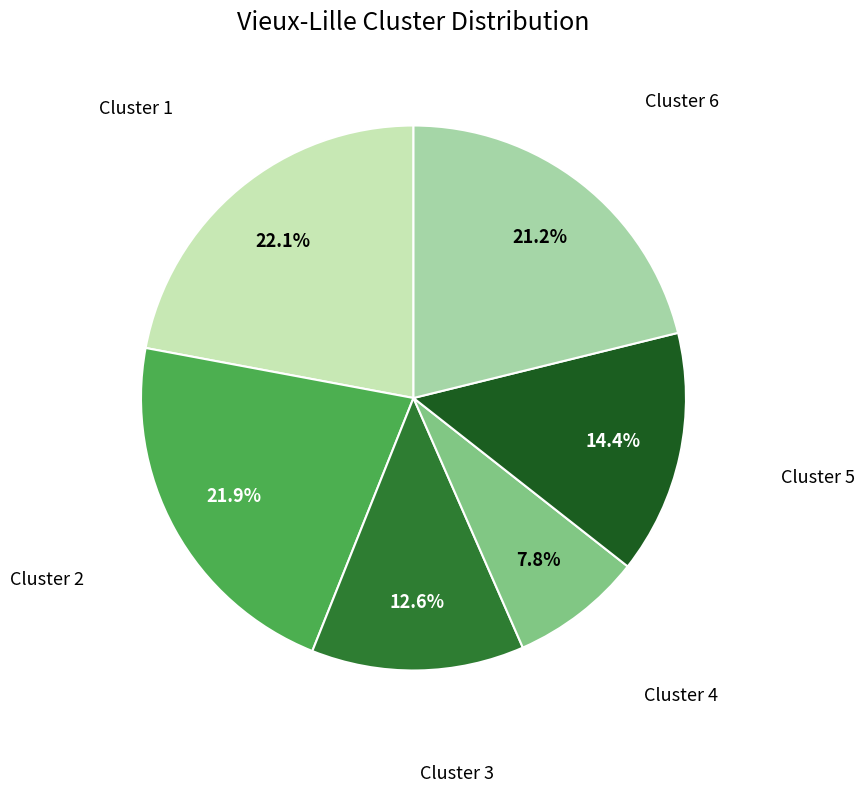

Does any single category account for the majority?

No